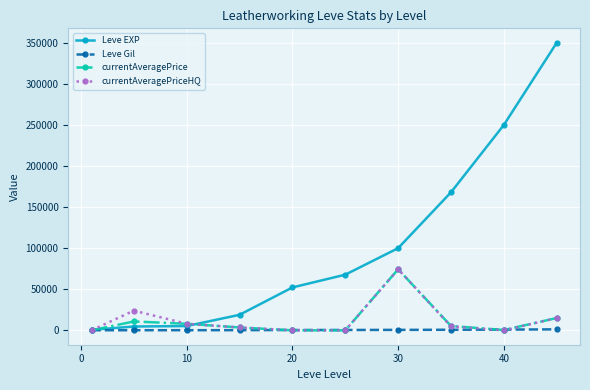

Which series has the largest range (max minus min)?

Leve EXP